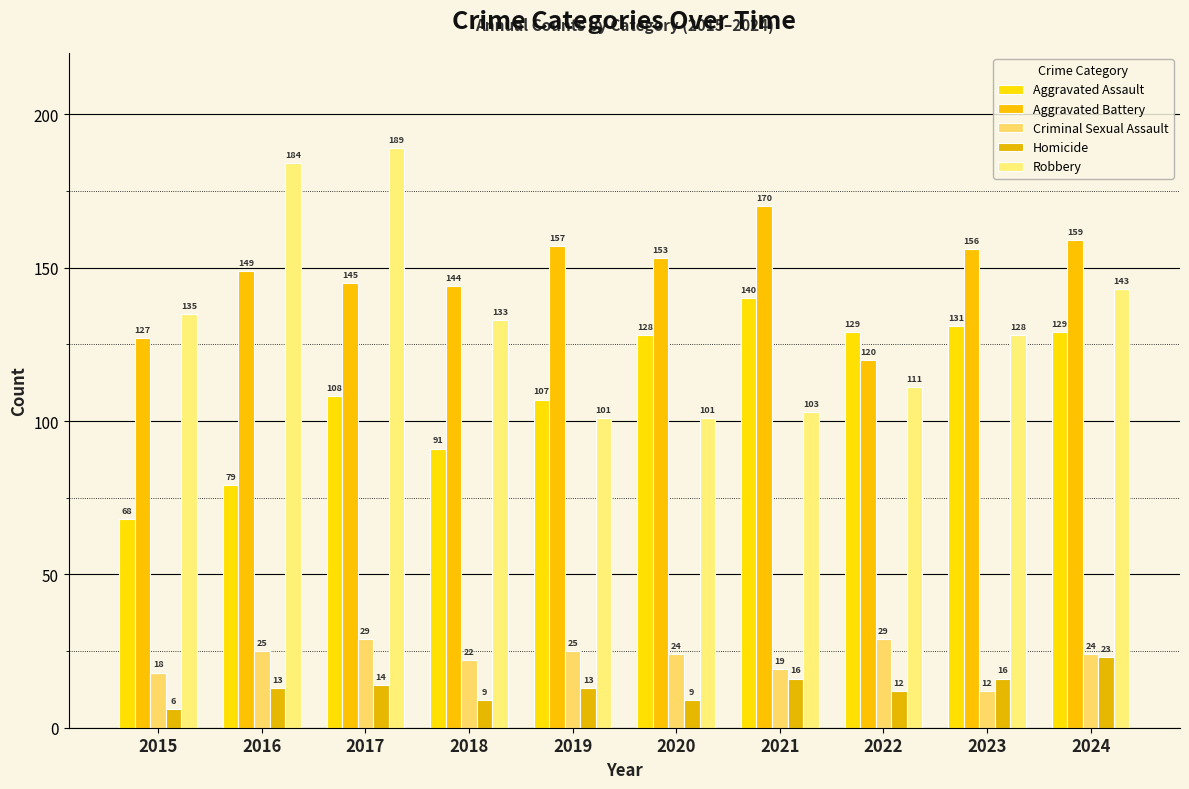

Which series has the largest total across all categories?

Aggravated Battery